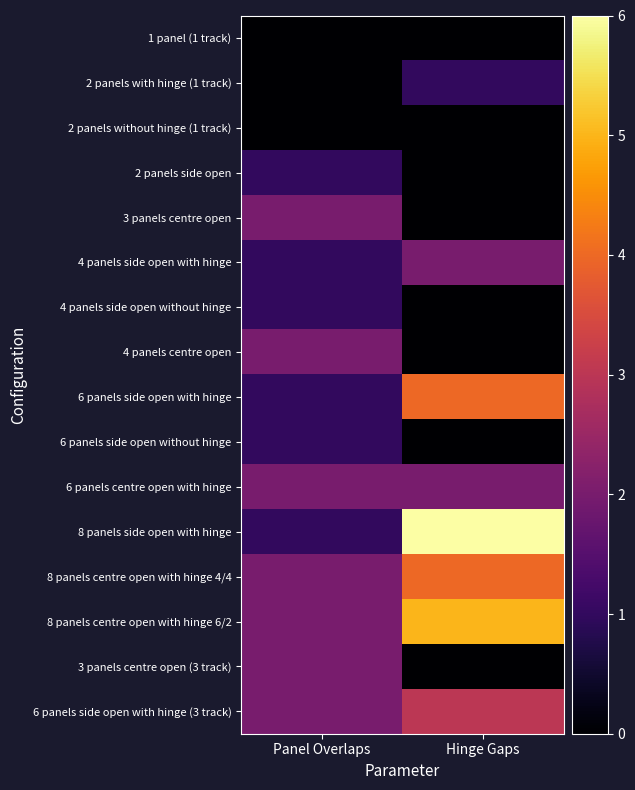

Reading right to left, transcribe all the data shown in this chart.

1 panel (1 track): Hinge Gaps=0	Panel Overlaps=0
2 panels with hinge (1 track): Hinge Gaps=1	Panel Overlaps=0
2 panels without hinge (1 track): Hinge Gaps=0	Panel Overlaps=0
2 panels side open: Hinge Gaps=0	Panel Overlaps=1
3 panels centre open: Hinge Gaps=0	Panel Overlaps=2
4 panels side open with hinge: Hinge Gaps=2	Panel Overlaps=1
4 panels side open without hinge: Hinge Gaps=0	Panel Overlaps=1
4 panels centre open: Hinge Gaps=0	Panel Overlaps=2
6 panels side open with hinge: Hinge Gaps=4	Panel Overlaps=1
6 panels side open without hinge: Hinge Gaps=0	Panel Overlaps=1
6 panels centre open with hinge: Hinge Gaps=2	Panel Overlaps=2
8 panels side open with hinge: Hinge Gaps=6	Panel Overlaps=1
8 panels centre open with hinge 4/4: Hinge Gaps=4	Panel Overlaps=2
8 panels centre open with hinge 6/2: Hinge Gaps=5	Panel Overlaps=2
3 panels centre open (3 track): Hinge Gaps=0	Panel Overlaps=2
6 panels side open with hinge (3 track): Hinge Gaps=3	Panel Overlaps=2